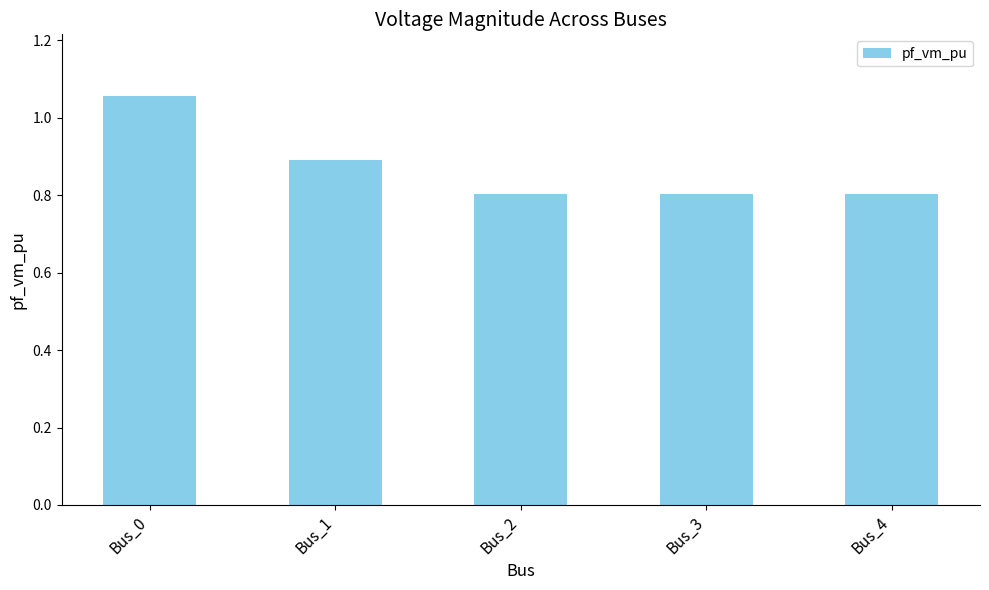

How many categories are shown in the chart?

5